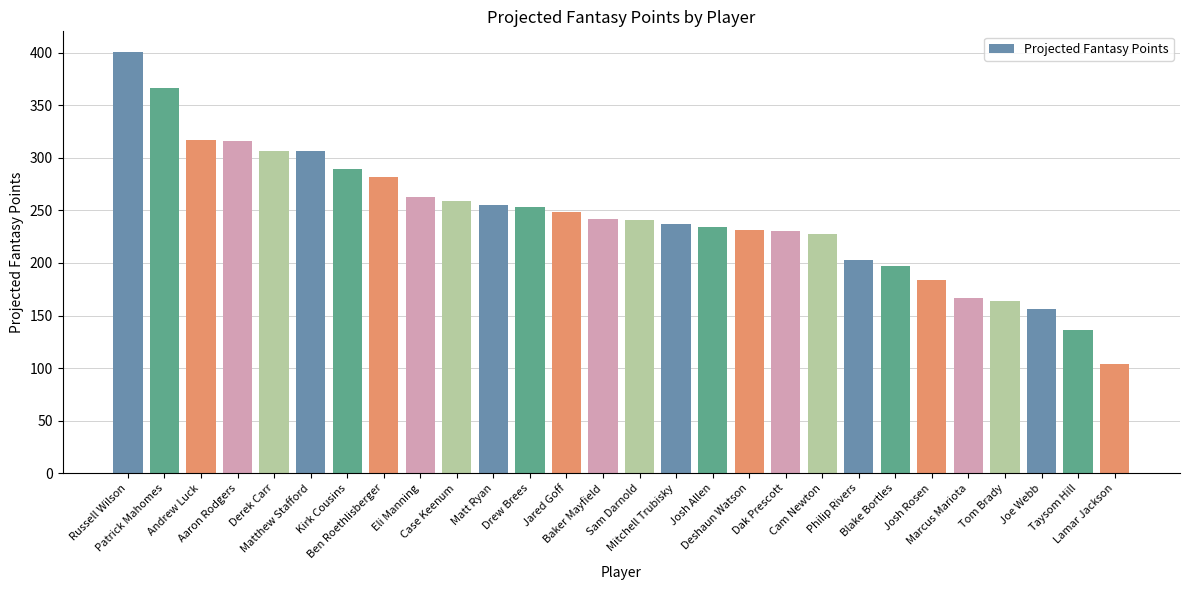

What is the minimum value shown in the chart?

103.9